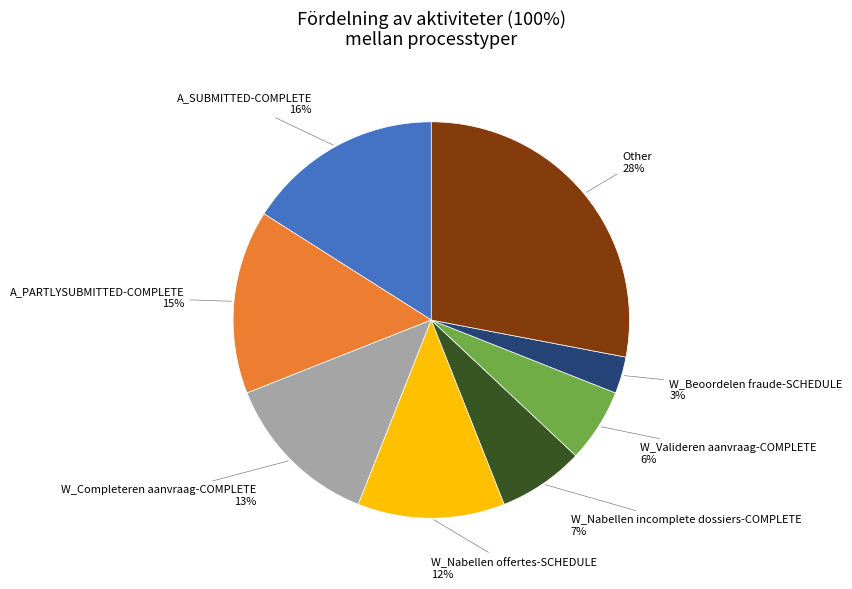

Is there any slice that represents more than half of the pie?

No